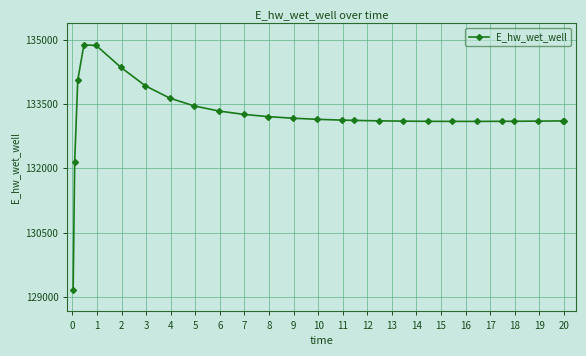

What is the sum of all values?

3463841.8